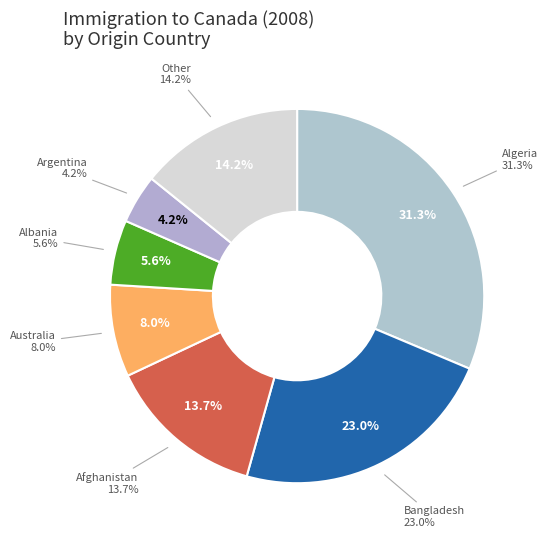

Between Australia and Afghanistan, which is larger?

Afghanistan